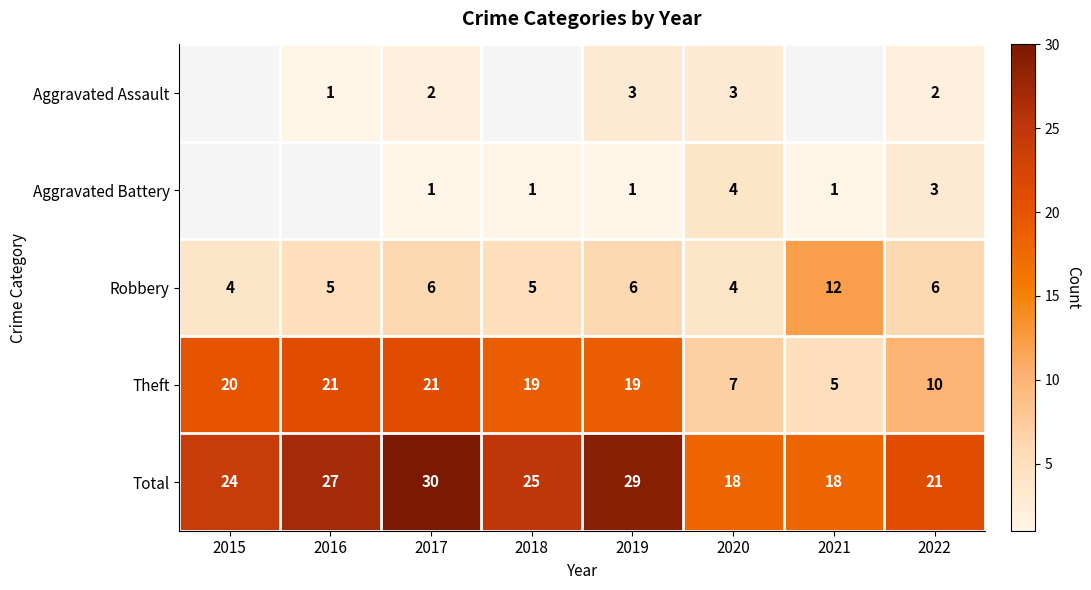

Is it true that Total equals 40.1 at 2015?

False